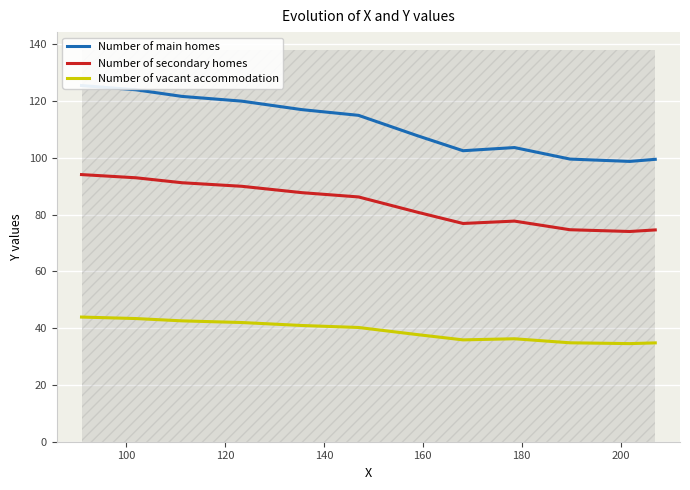

True or false: Number of main homes and Number of vacant accommodation cross at least once.

False